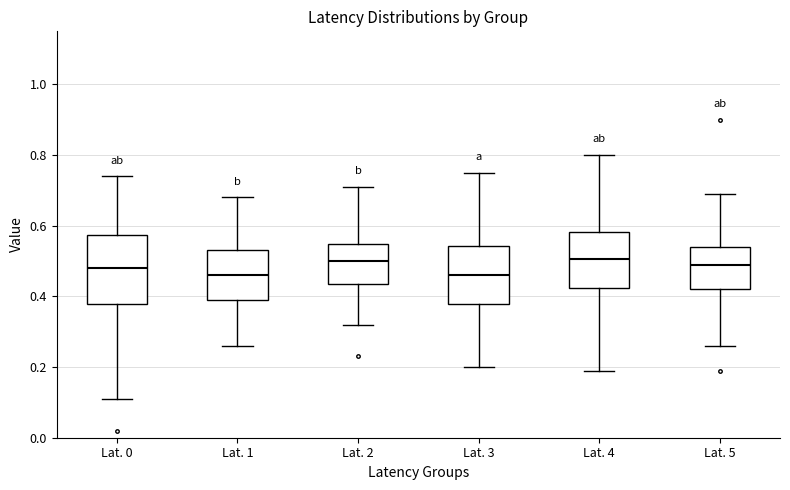

Where does the upper whisker of the box for Lat. 5 end on the y-axis? The values are not printed on the chart, so give them approximately, as read against the axis.

0.70